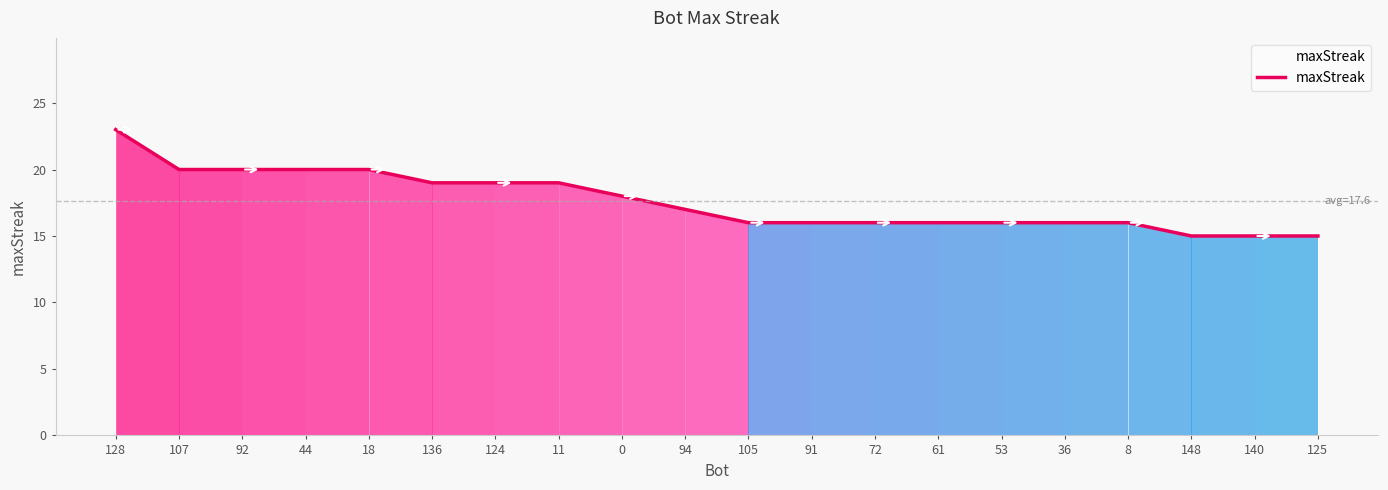

What is the smallest value displayed?

15